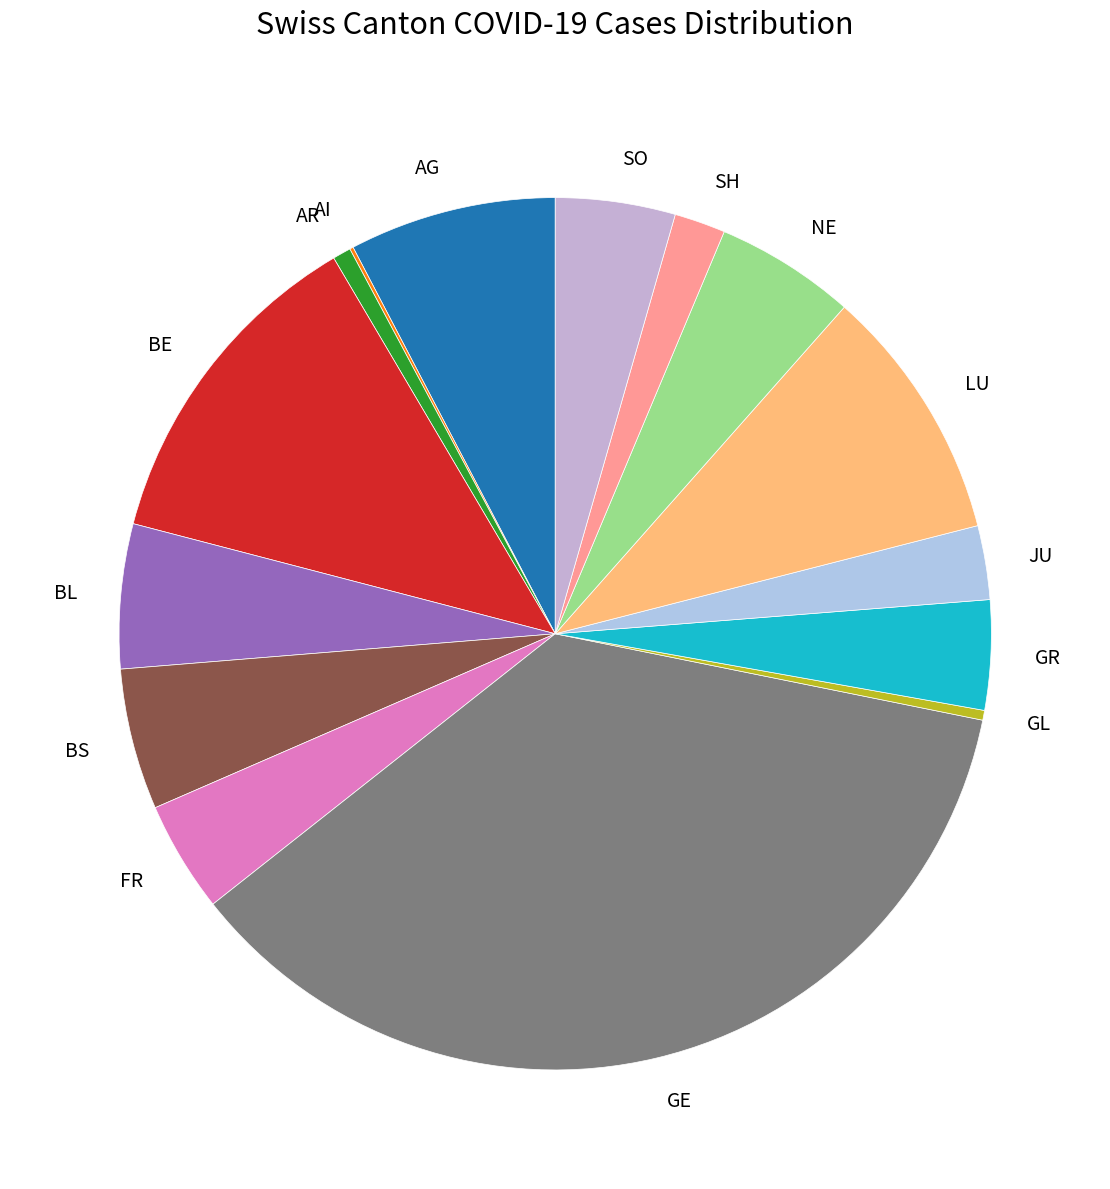

Is it true that GL is 0% of the pie?

True